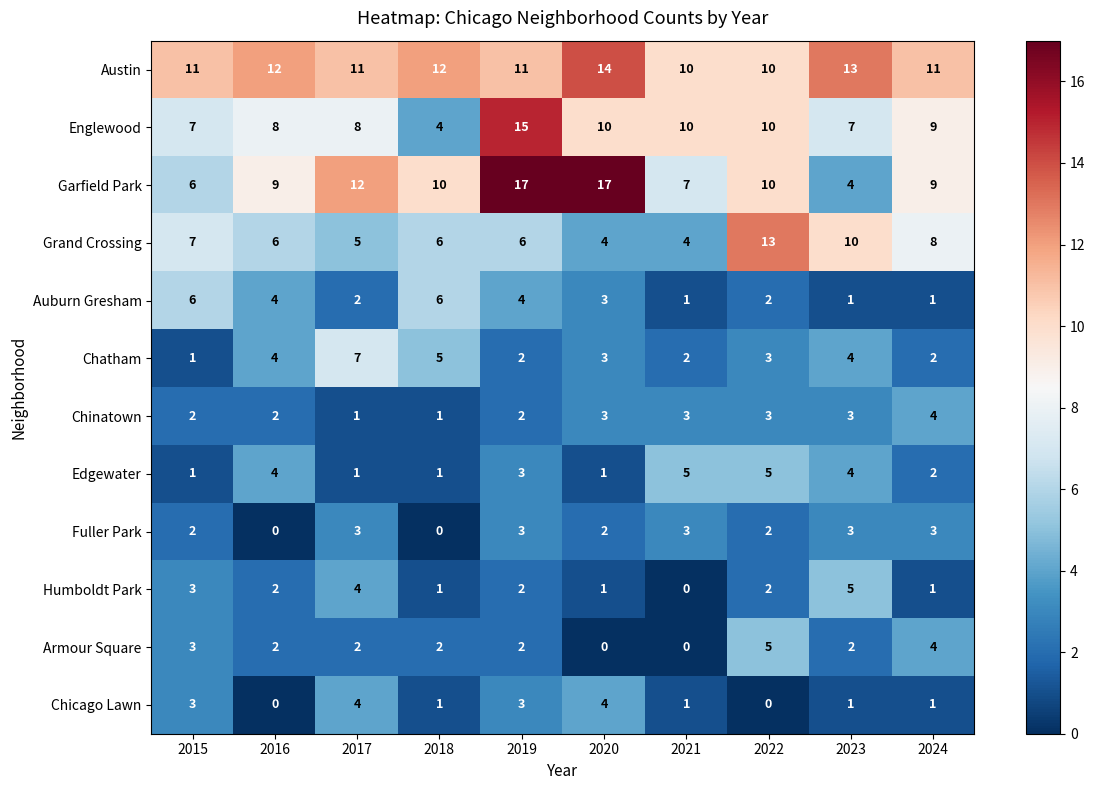

Which category has the highest value in the Englewood series?

2019